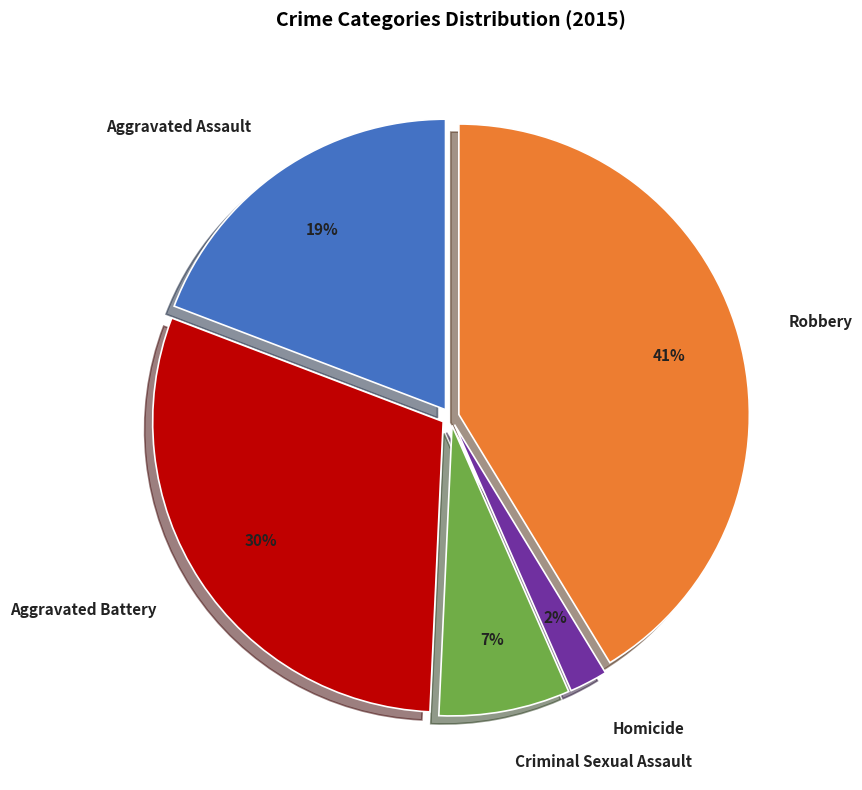

Is Criminal Sexual Assault the majority of the pie?

No